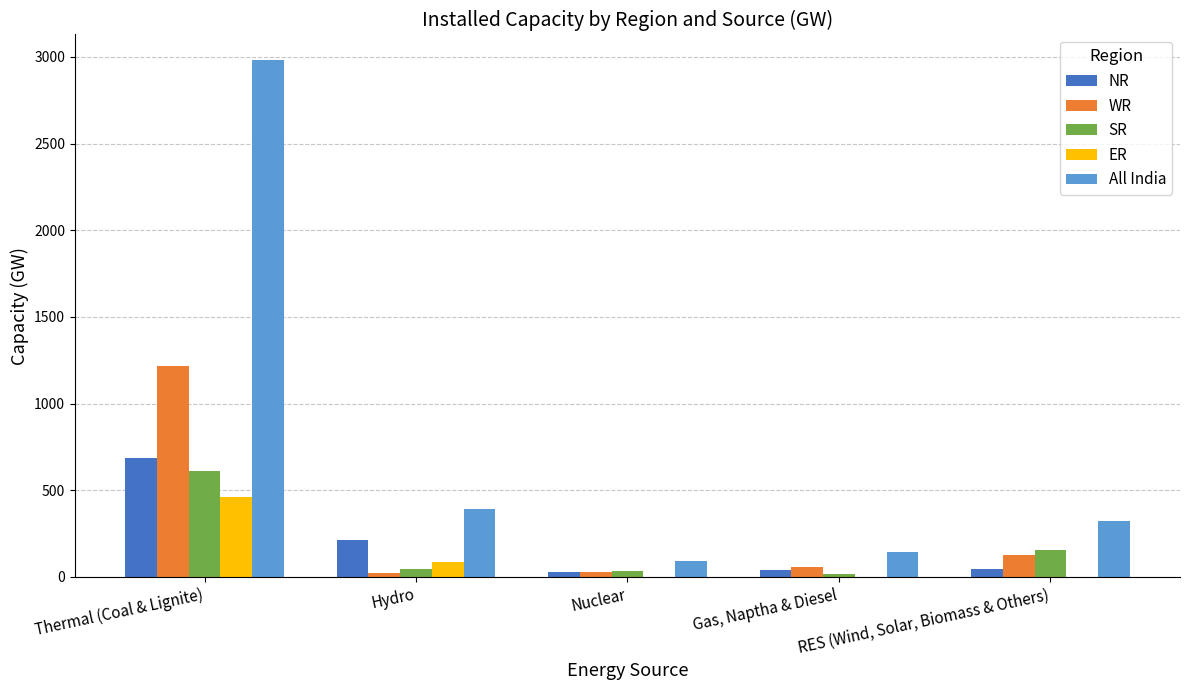

What is the total value across all series at Thermal (Coal & Lignite)?

5950